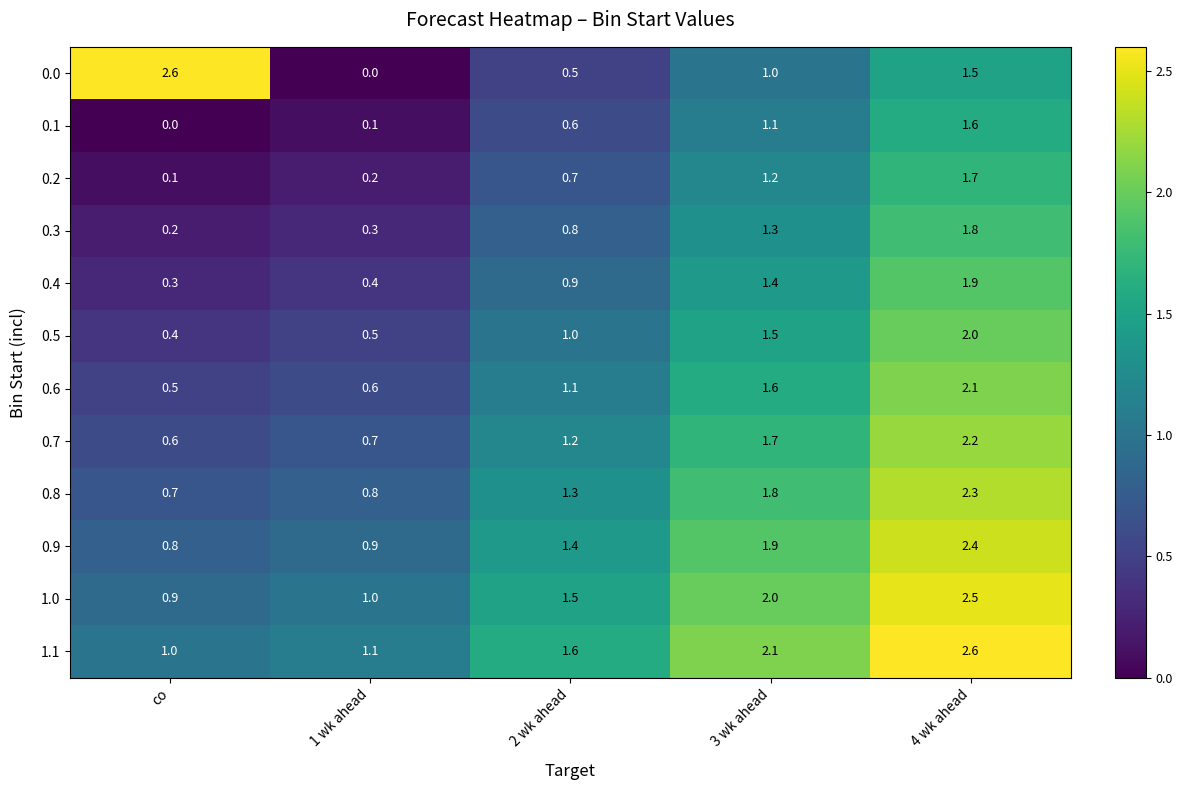

Where is 0.2 nearest to the value 0?

co